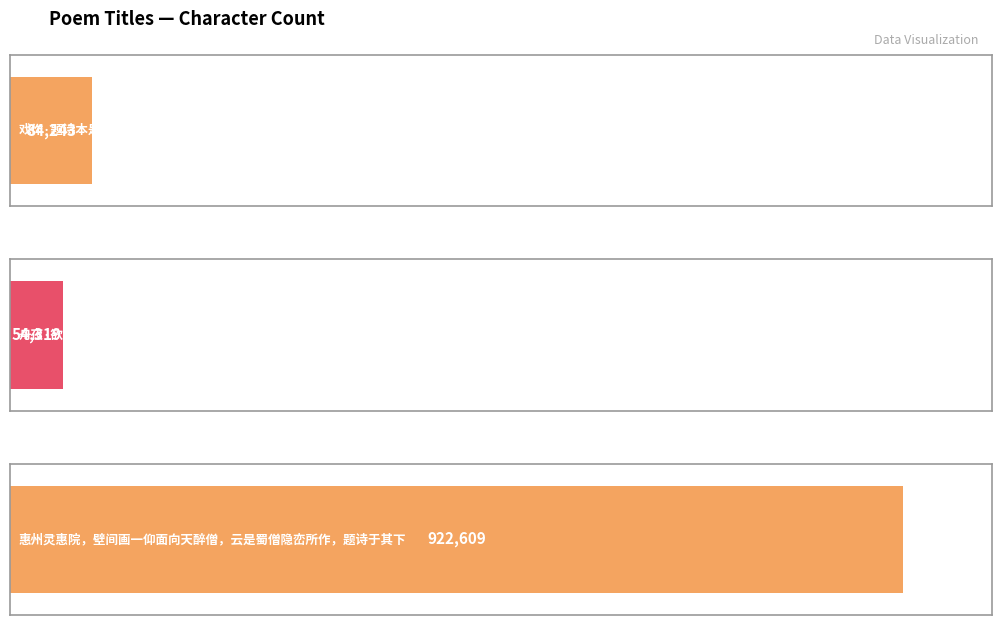

List the labels in order of value, largest first.

惠州灵惠院，壁间画一仰面向天醉僧，云是蜀僧隐峦所作，题诗于其下, 戏作·题诗本是闲中趣, 舟夜·欲作题诗别